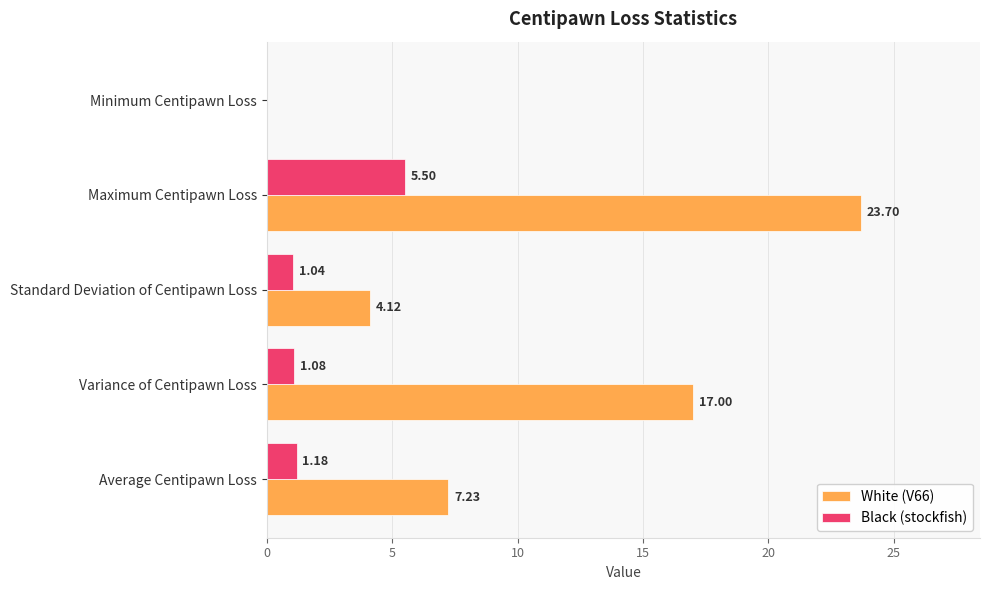

How many categories are shown in the chart?

5